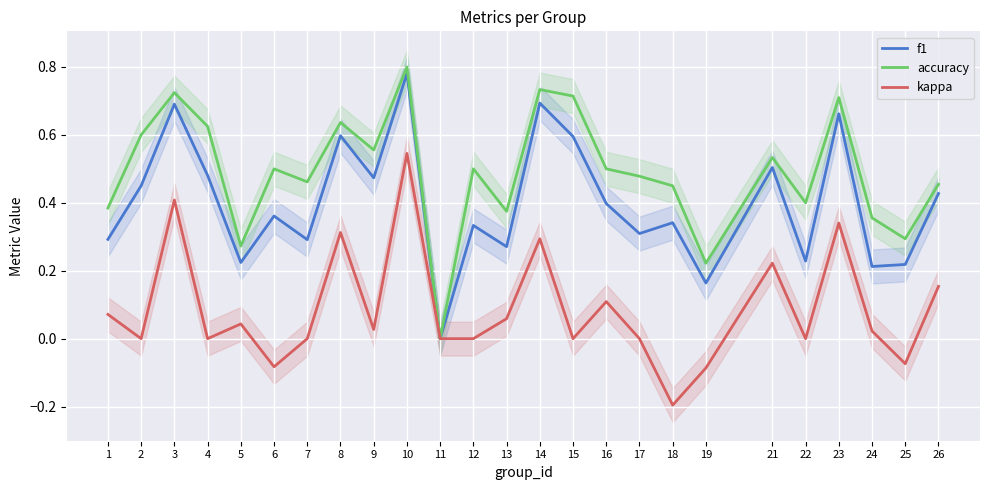

What is the spread (max minus min) of values at 26?

0.3